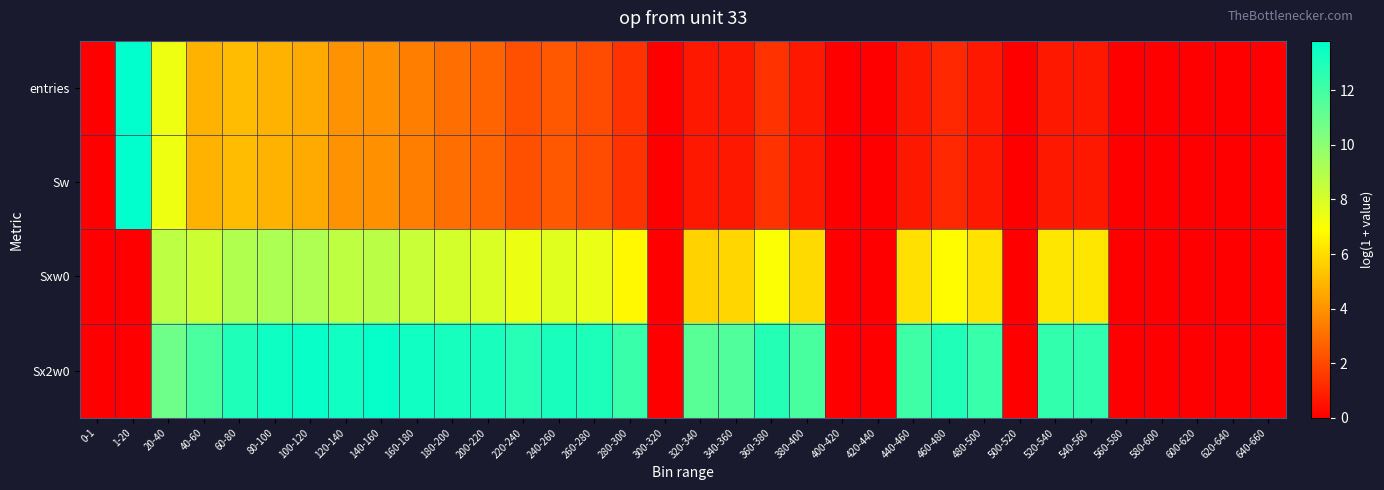

Which category has the lowest value across all series?

0-1